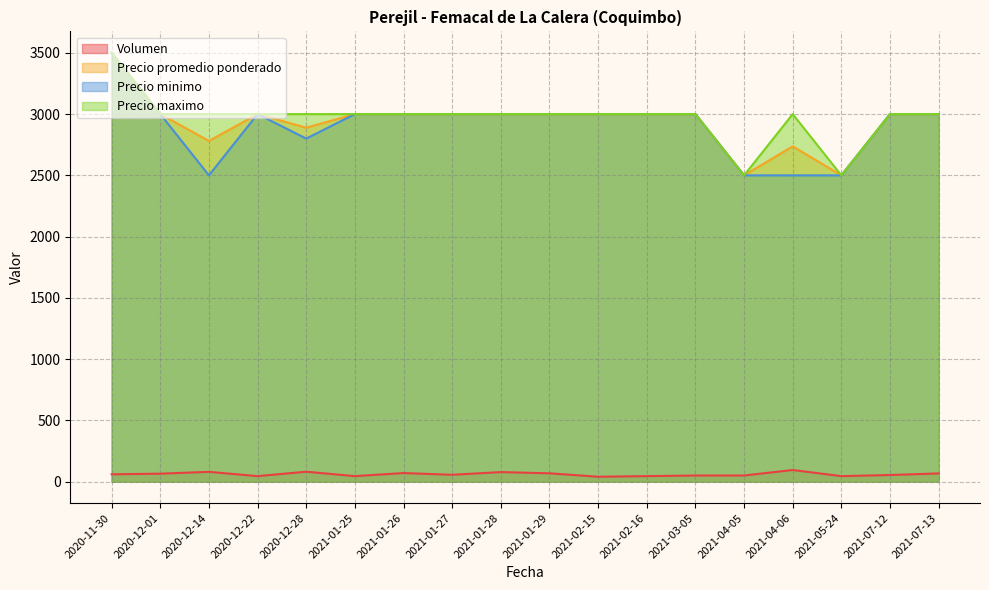

At which category does the chart reach its peak across all series?

2020-11-30